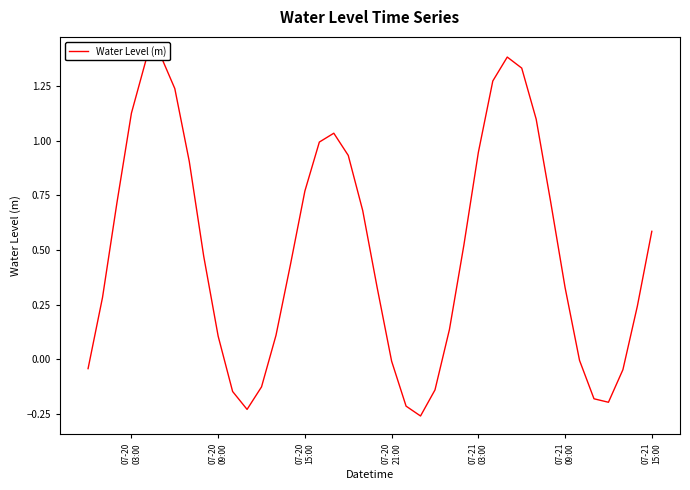

What is the value of the 7th point from the left?

1.2